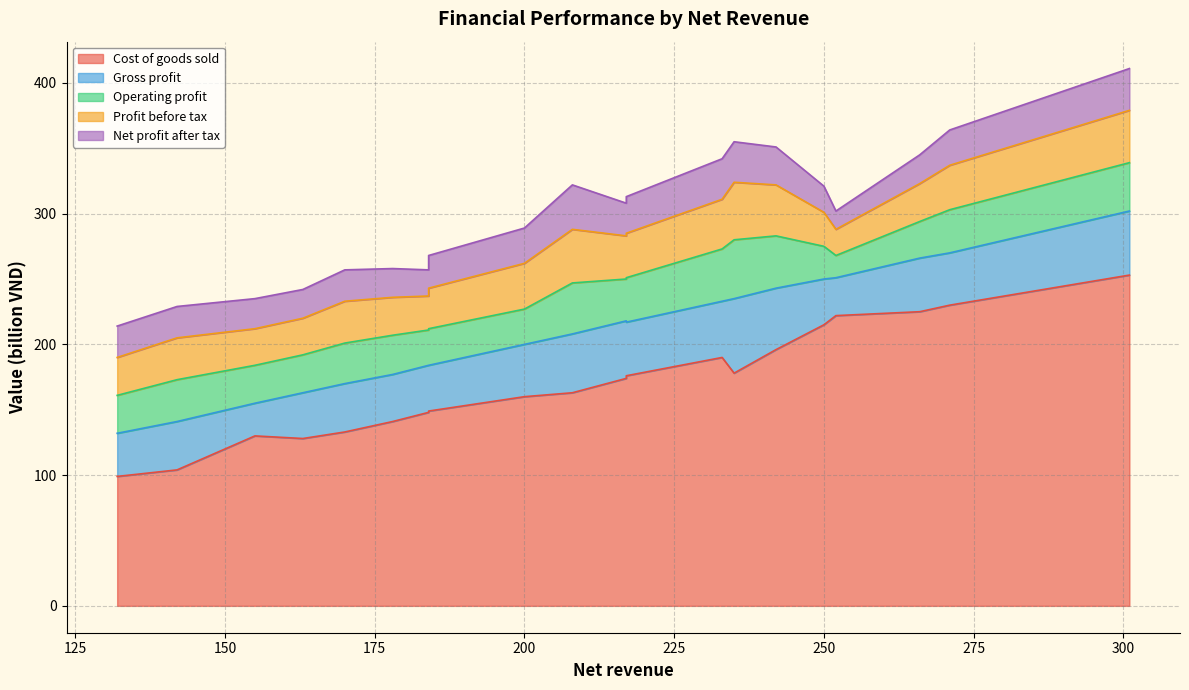

True or false: Net profit after tax and Operating profit intersect in this chart.

False